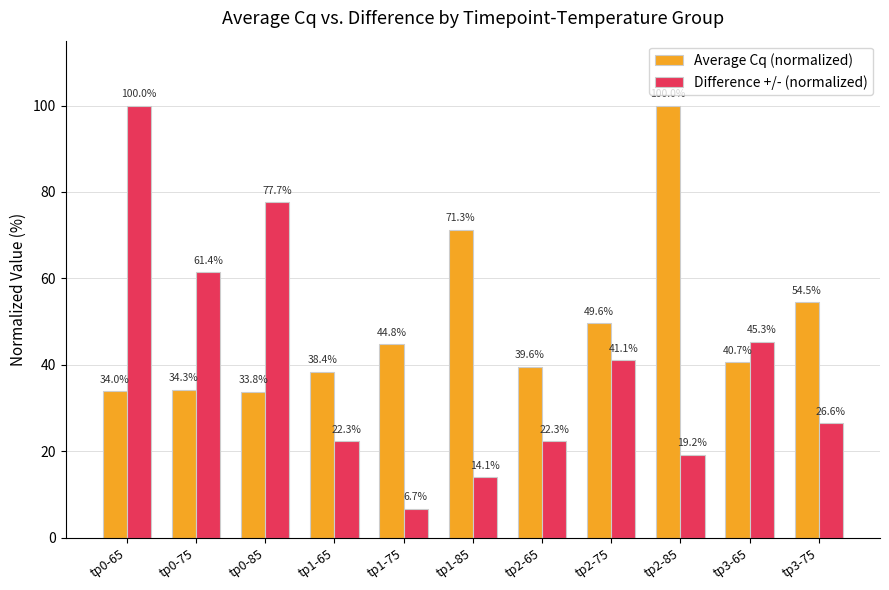

Rank the categories by Average Cq (normalized) value from lowest to highest.

tp0-85, tp0-65, tp0-75, tp1-65, tp2-65, tp3-65, tp1-75, tp2-75, tp3-75, tp1-85, tp2-85